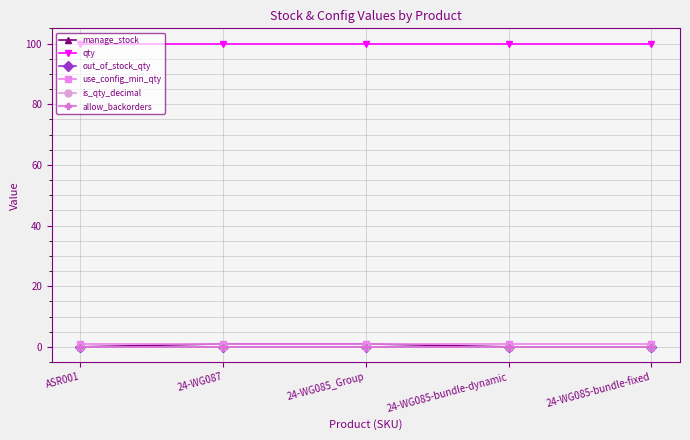

Does the chart have visible grid lines?

Yes